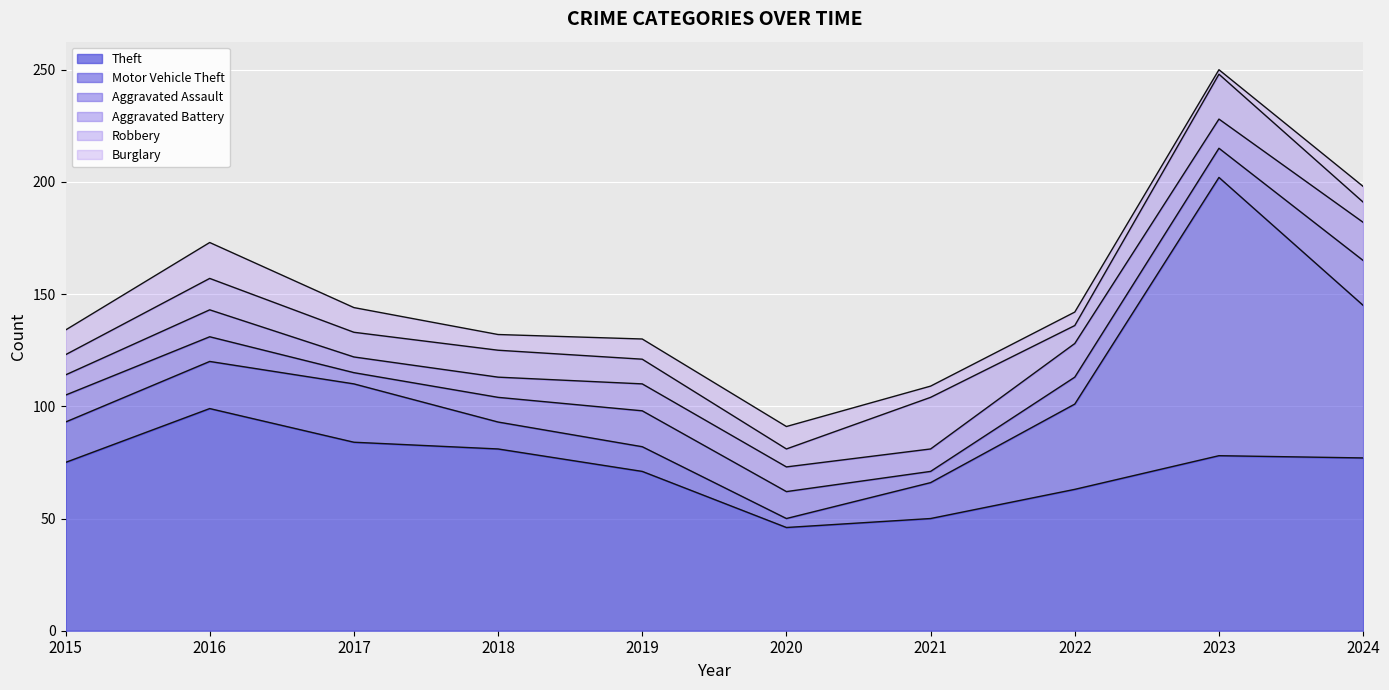

Rank the series by their maximum value, from lowest to highest.

Burglary, Aggravated Battery, Aggravated Assault, Robbery, Theft, Motor Vehicle Theft